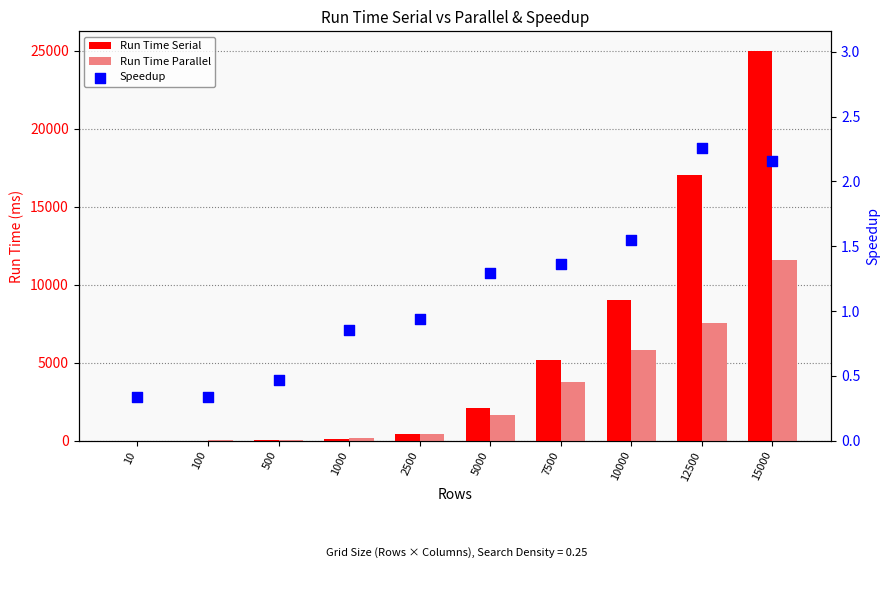

Which series has the largest total across all categories?

Run Time Serial